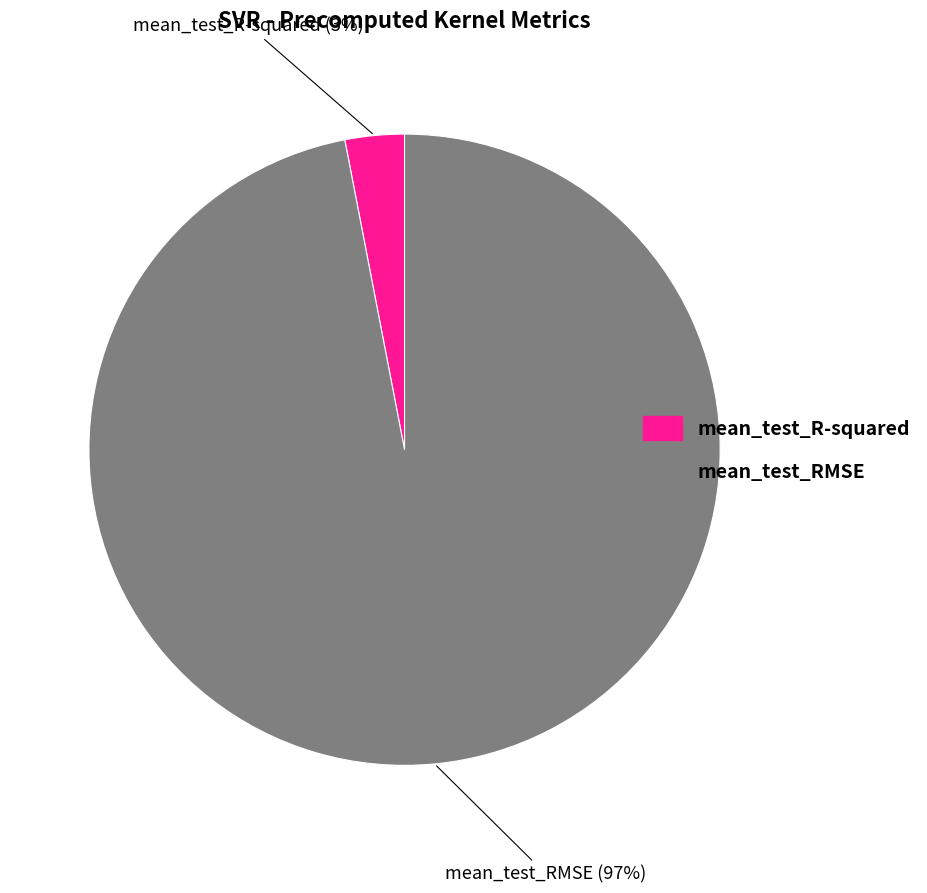

The mean_test_RMSE slice represents 97% of the pie. True or false?

True